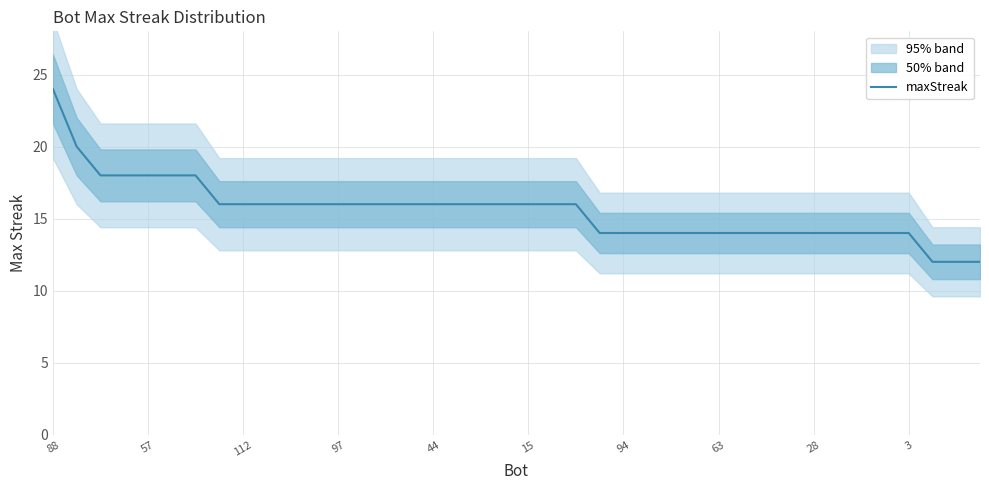

At which label does the data first exceed 16?

88